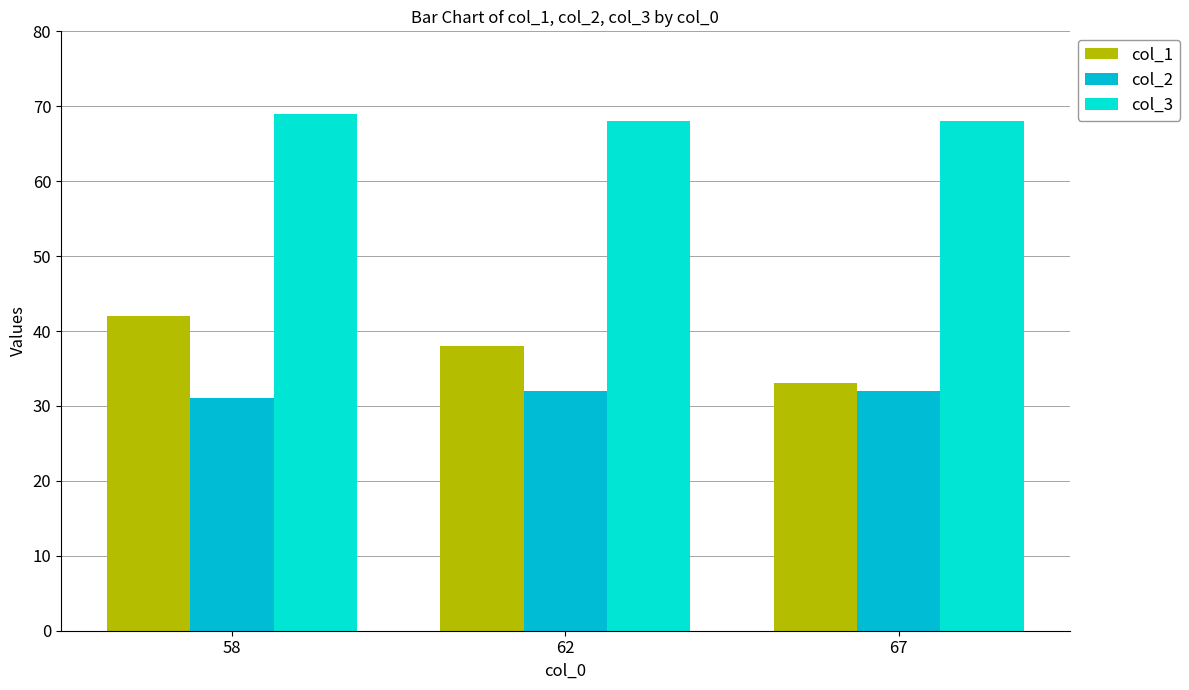

Which category has the lowest value across all series?

58